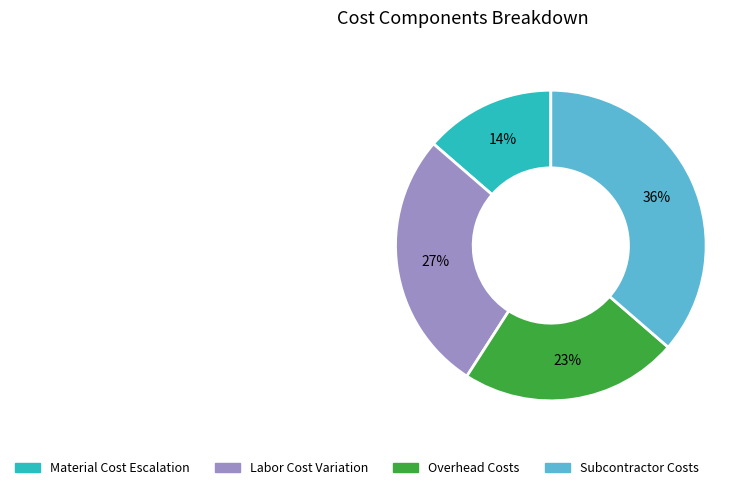

Does any single category account for the majority?

No